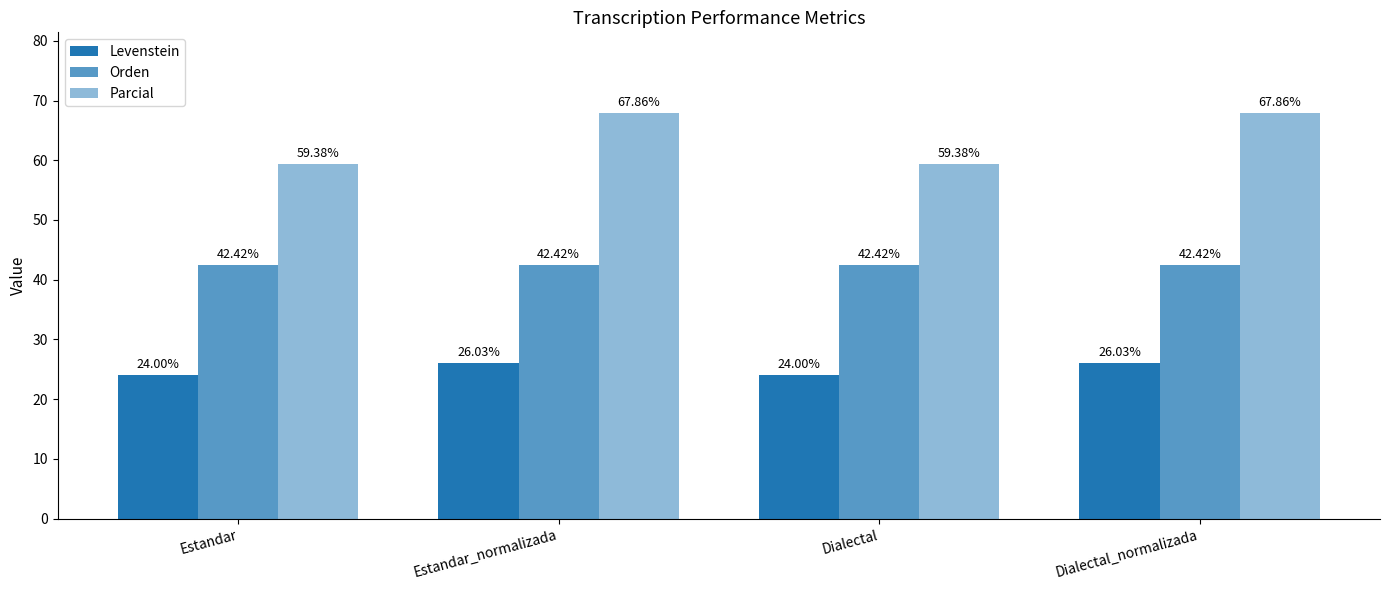

What is the label of the 3rd bar from the left?

Dialectal